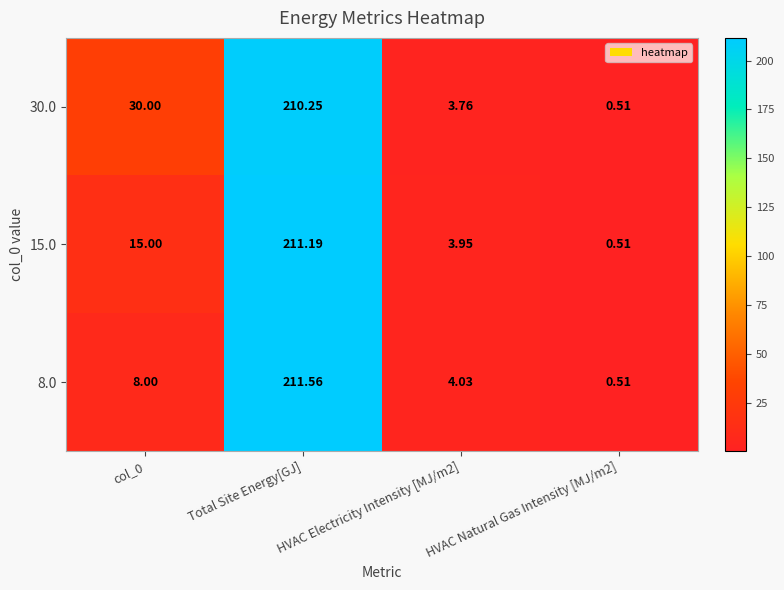

At which category is the sum across all series the highest?

Total Site Energy[GJ]